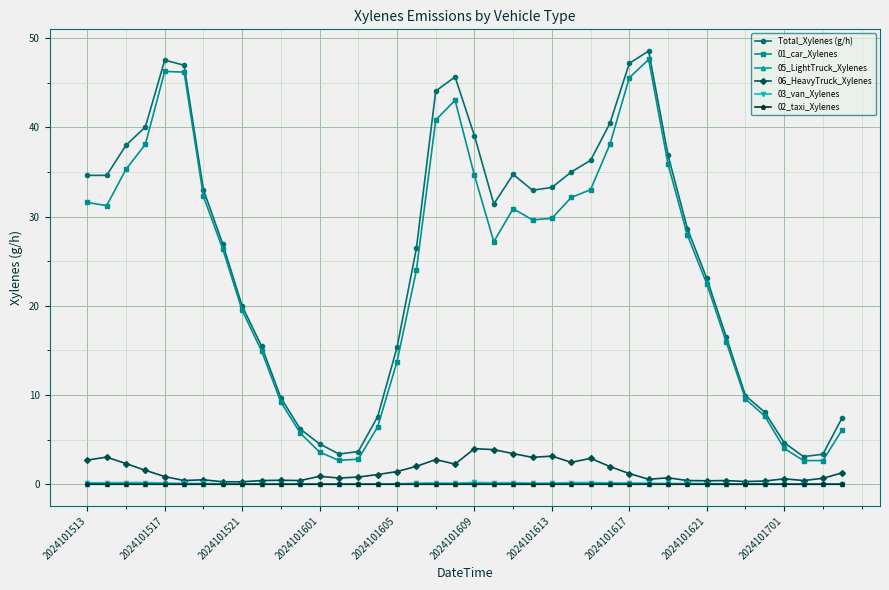

Which series has the widest spread of values?

Total_Xylenes (g/h)